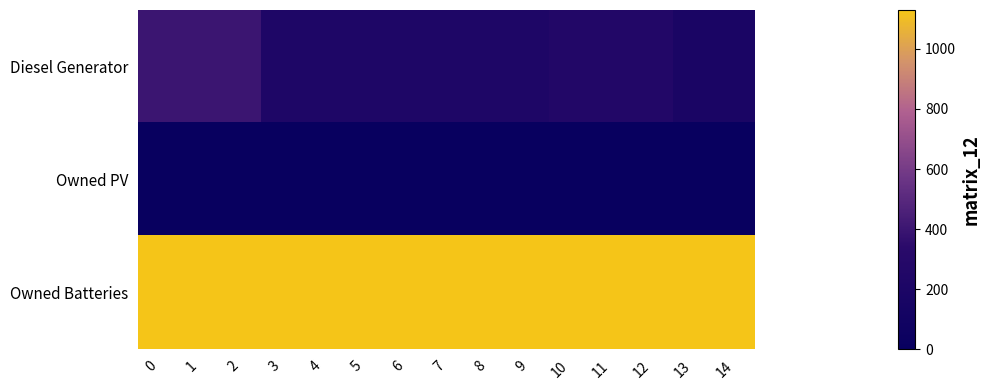

Which series has the largest range (max minus min)?

Diesel Generator